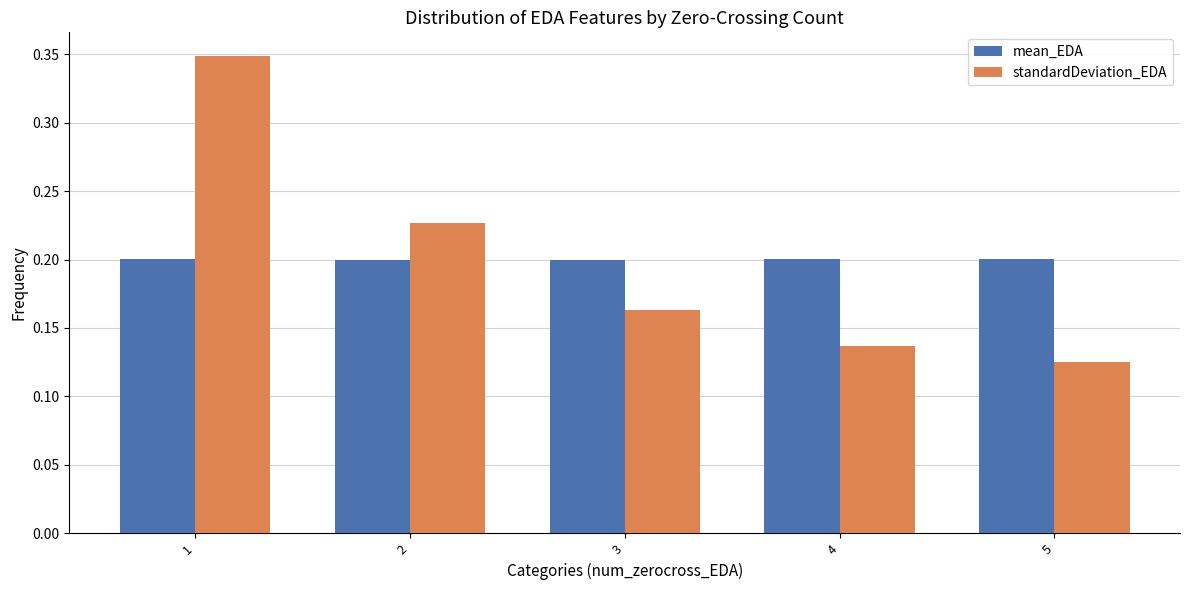

At which label does standardDeviation_EDA reach its minimum?

5